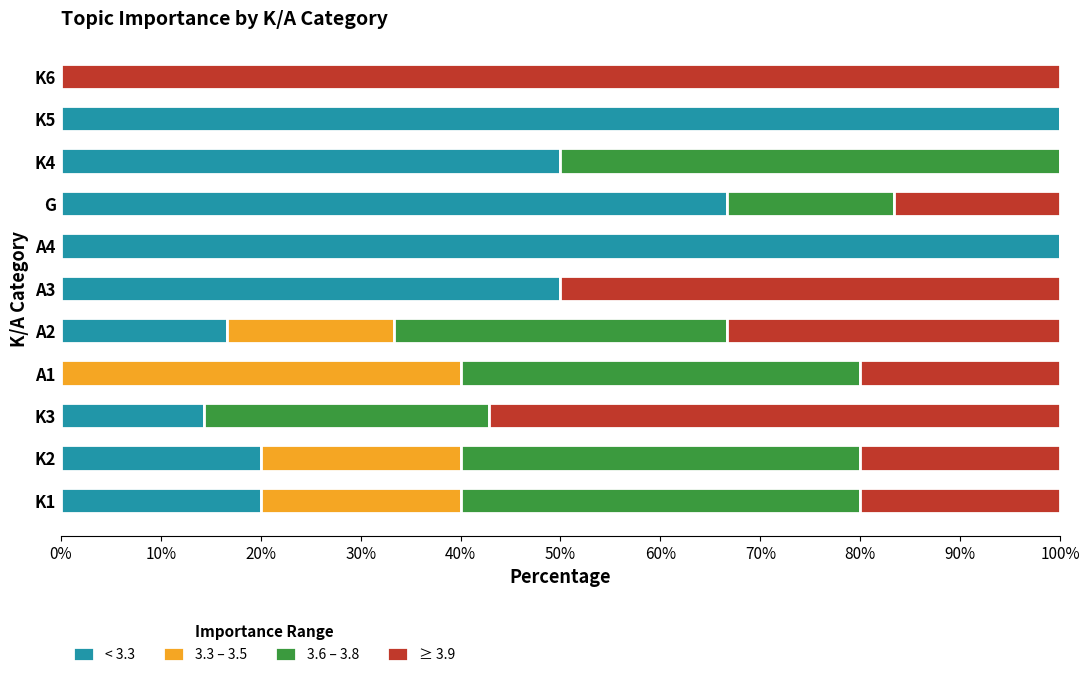

What is the total value across all series at A2?

100.0